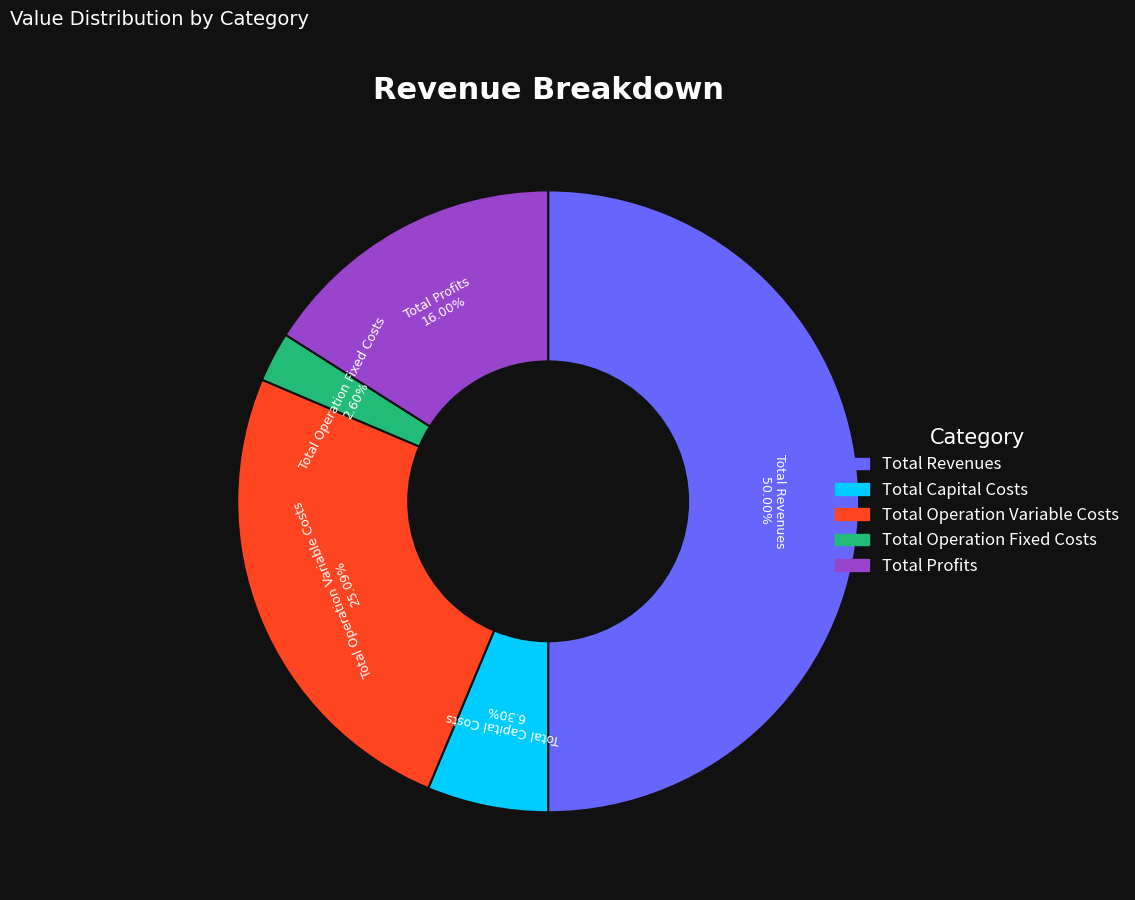

True or false: Total Profits accounts for 22% of the total.

False